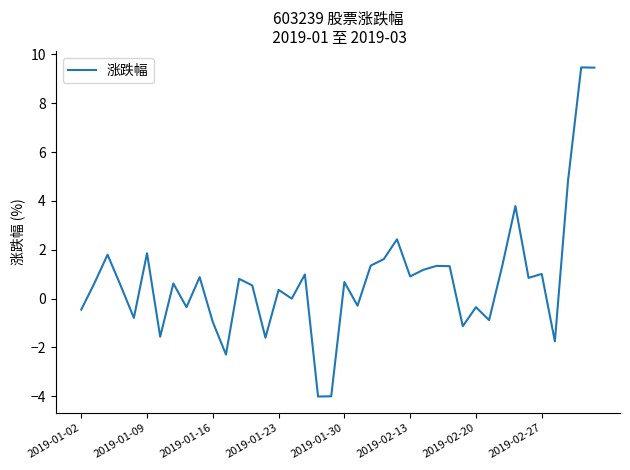

What is the difference between the maximum and second lowest values?

13.5